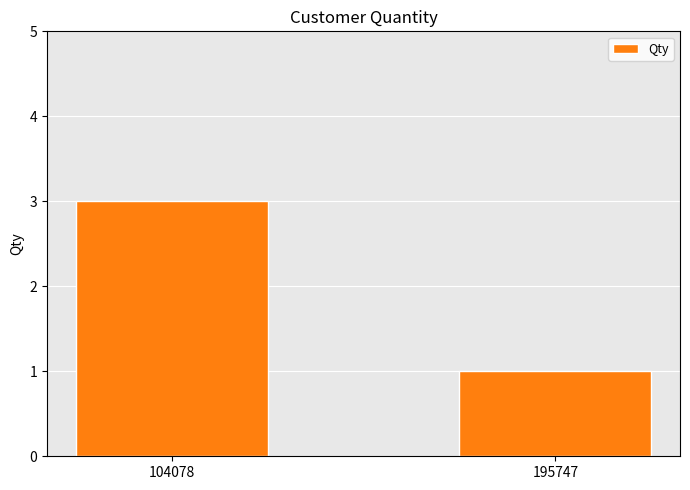

Approximately how many times larger is the value at 195747 compared to 104078?

0.3